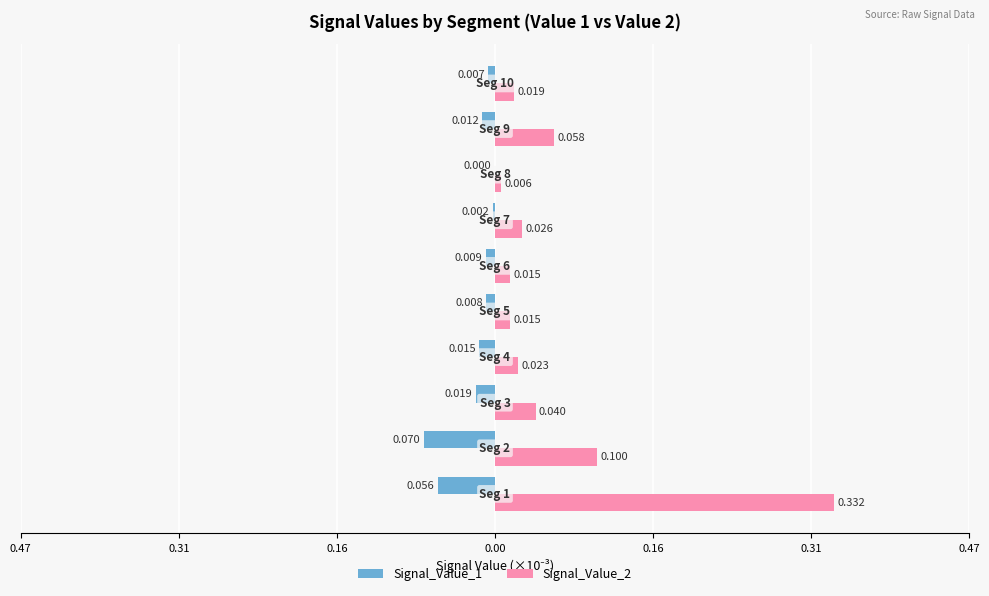

What are all the series names shown in the legend?

Signal_Value_1, Signal_Value_2